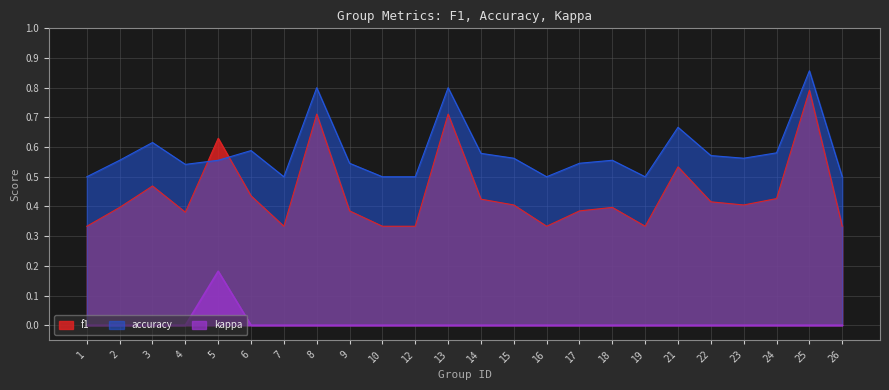

True or false: kappa and f1 intersect in this chart.

False